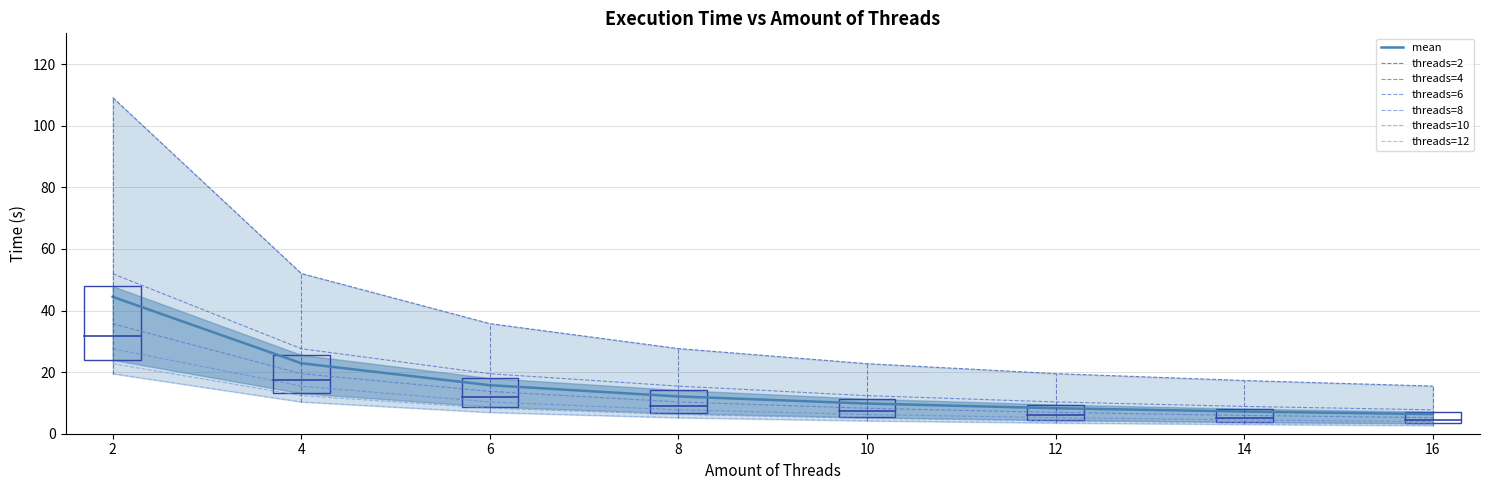

What is the difference between the maximum and second lowest values in the threads=4 series?

43.1